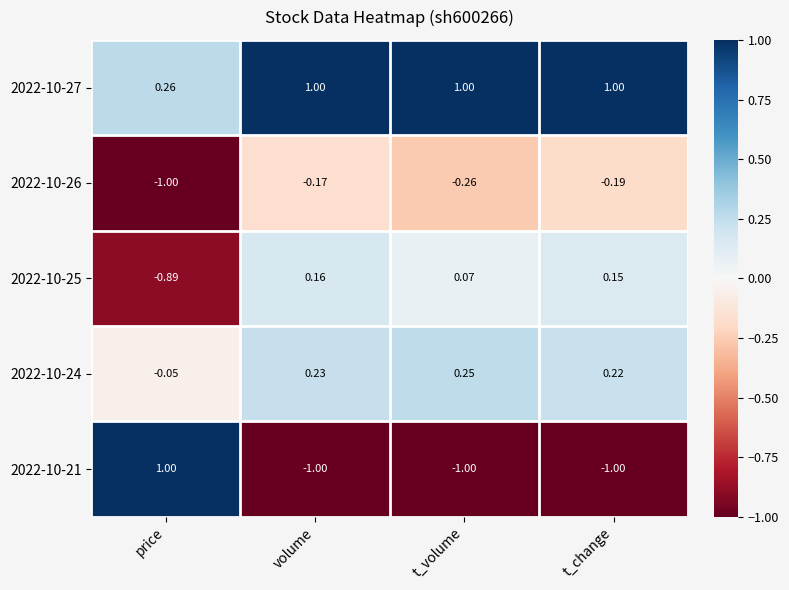

Rank the categories by 2022-10-24 value from highest to lowest.

t_volume, volume, t_change, price